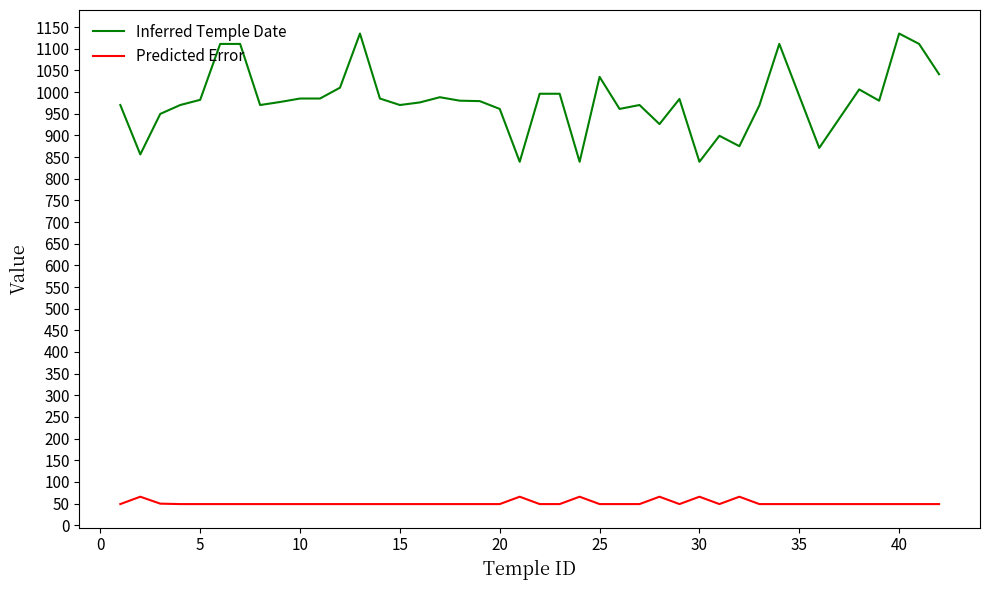

True or false: Inferred Temple Date and Predicted Error intersect in this chart.

False